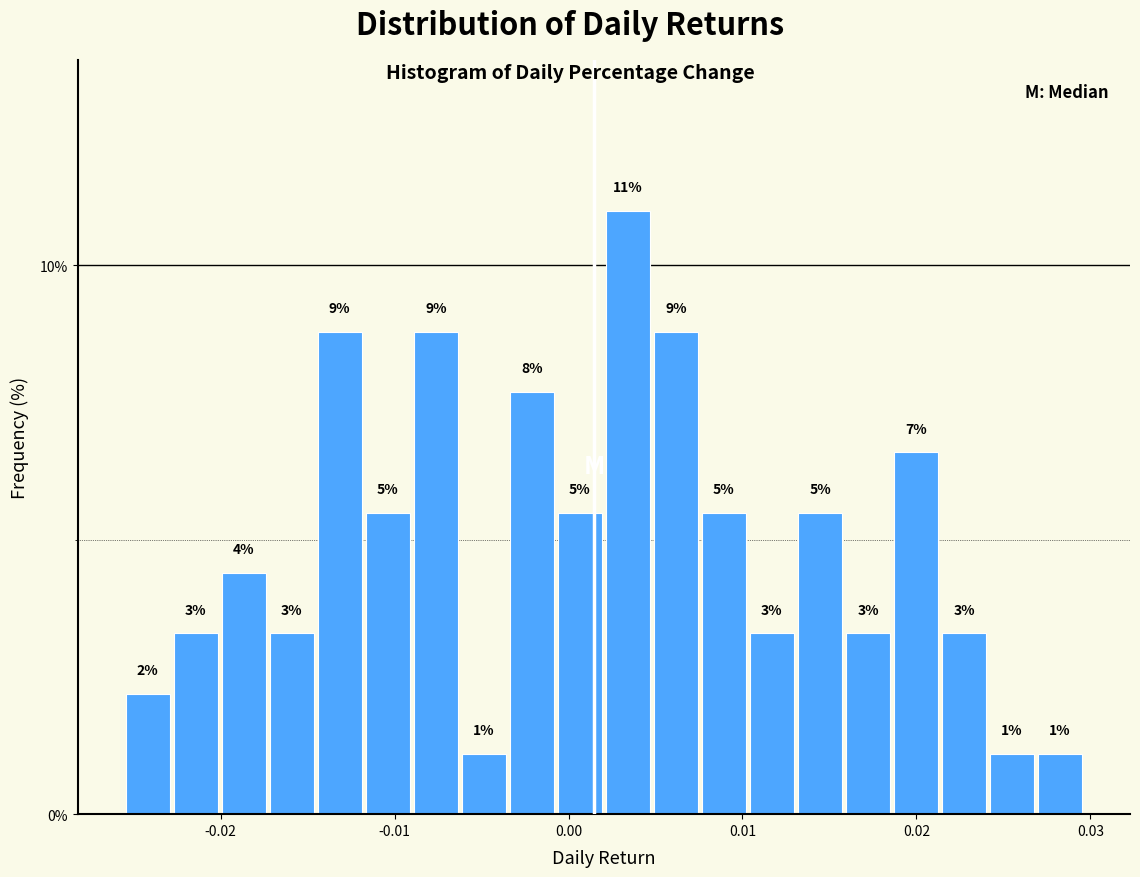

Around what value on the x-axis is the tallest bar? Give the approximate position of its centre, as read against the axis.

0.003